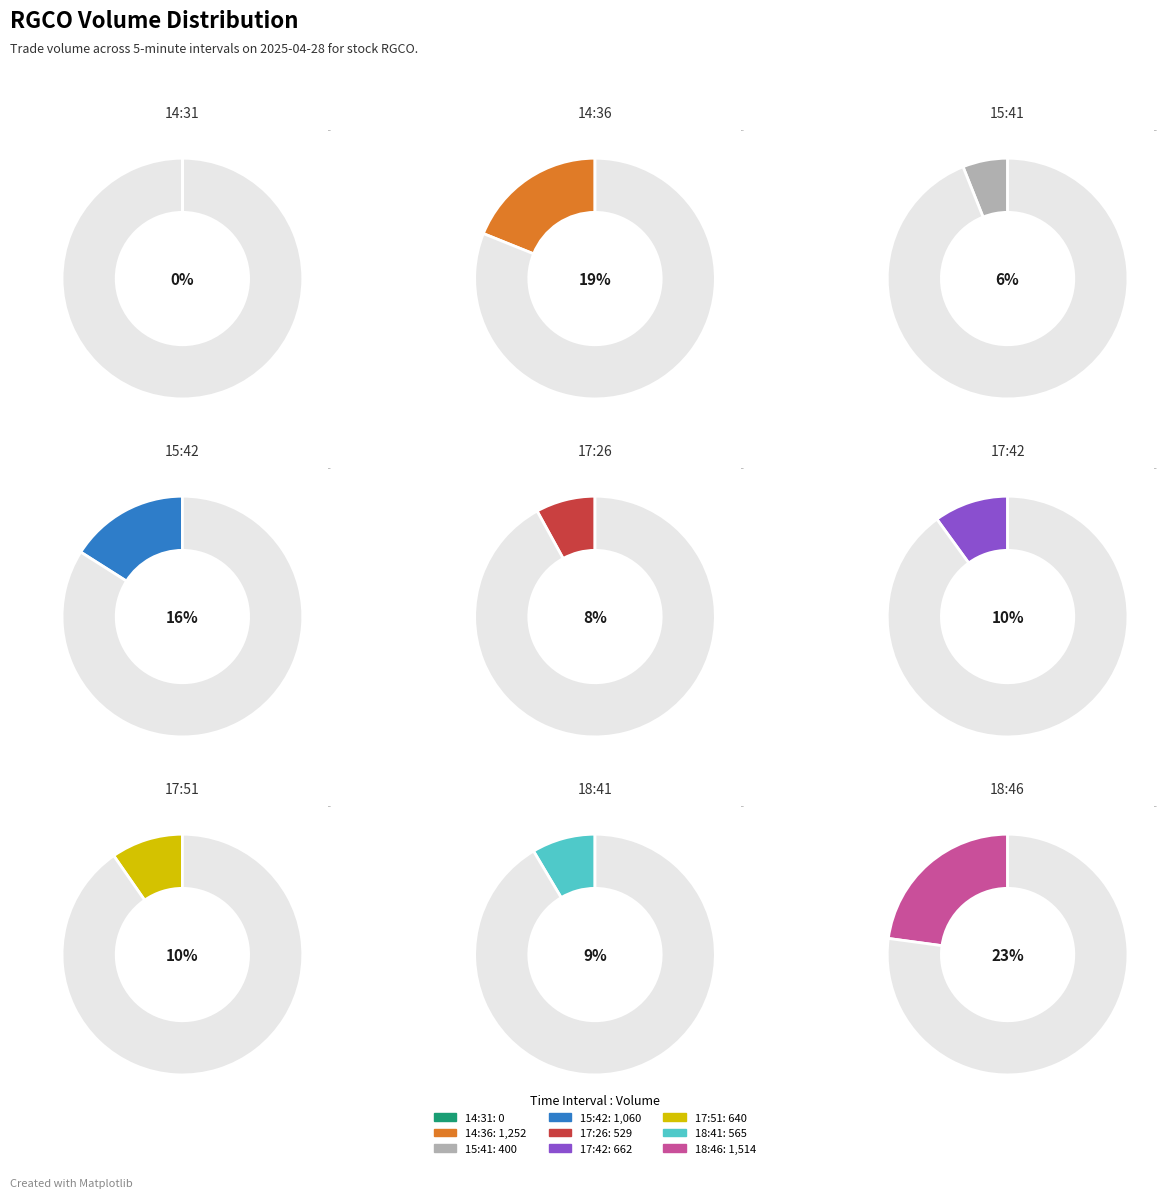

What is the largest slice in the pie chart?

18:46